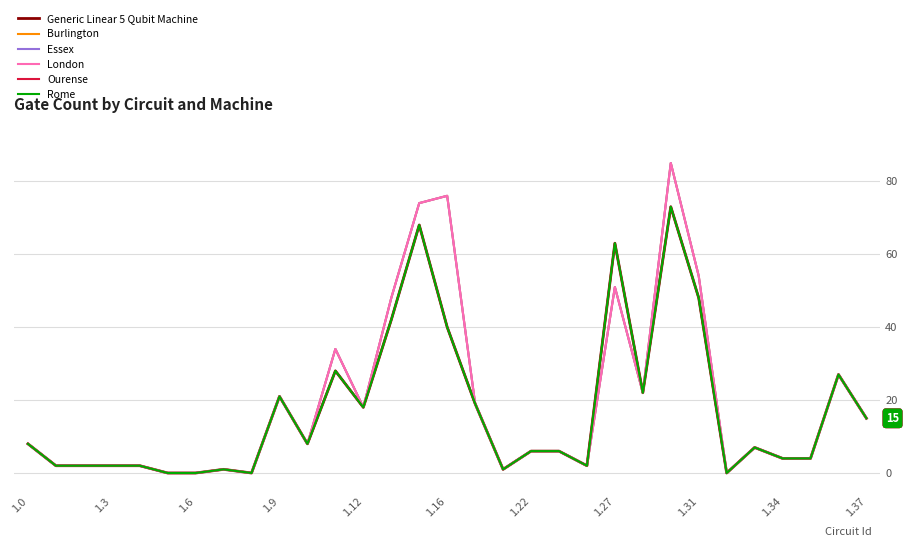

How many lines are shown in the chart?

6